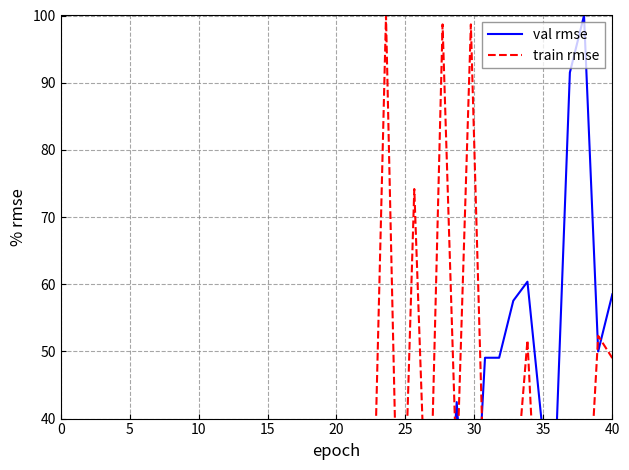

List the series in order of their overall mean, lowest first.

train rmse, val rmse